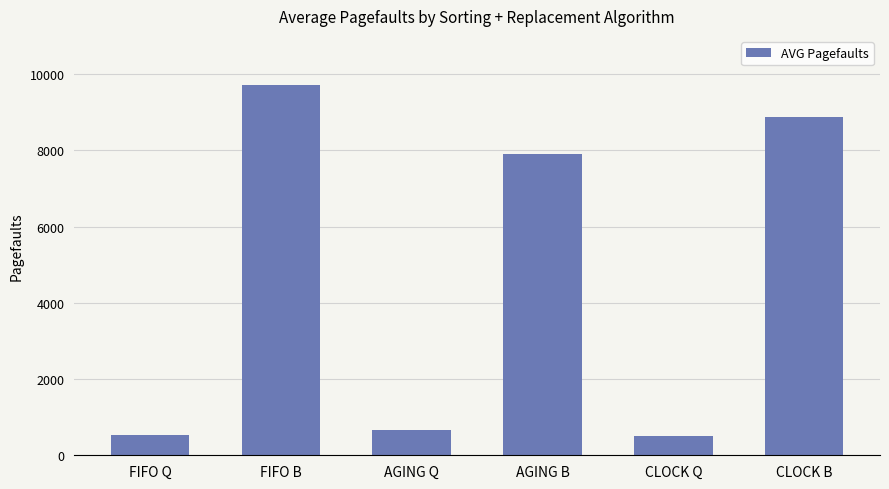

At which label does the data first exceed 7904?

FIFO B